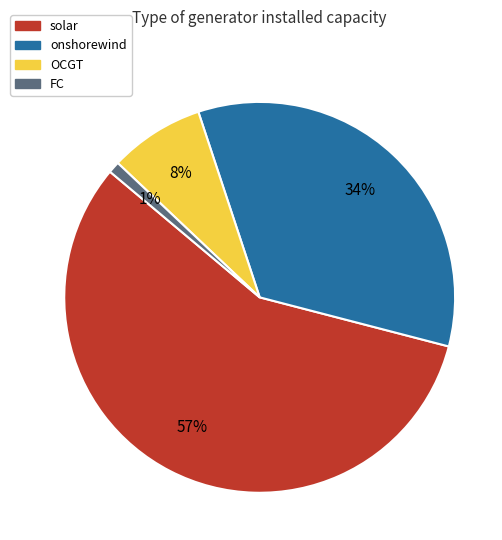

To the nearest percent, what portion does onshorewind represent?

34%